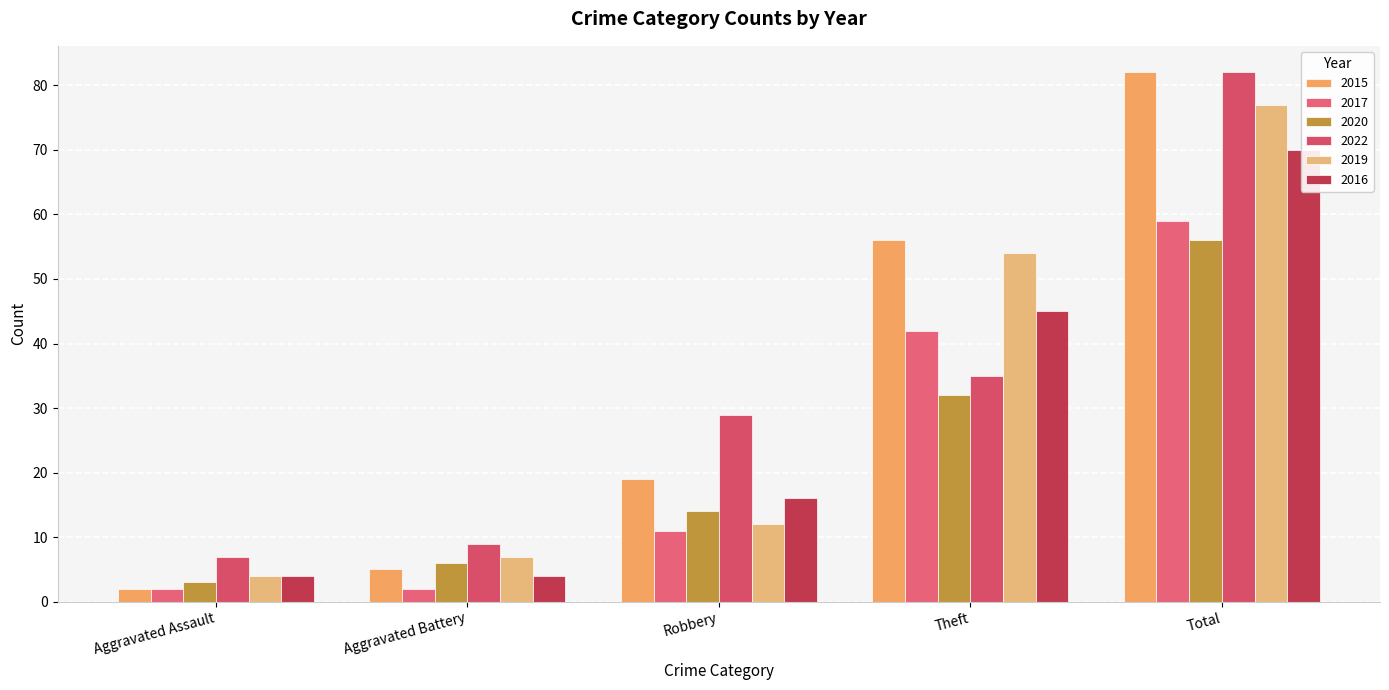

What value does the 2020 series have at Aggravated Battery, to the nearest 5?

5